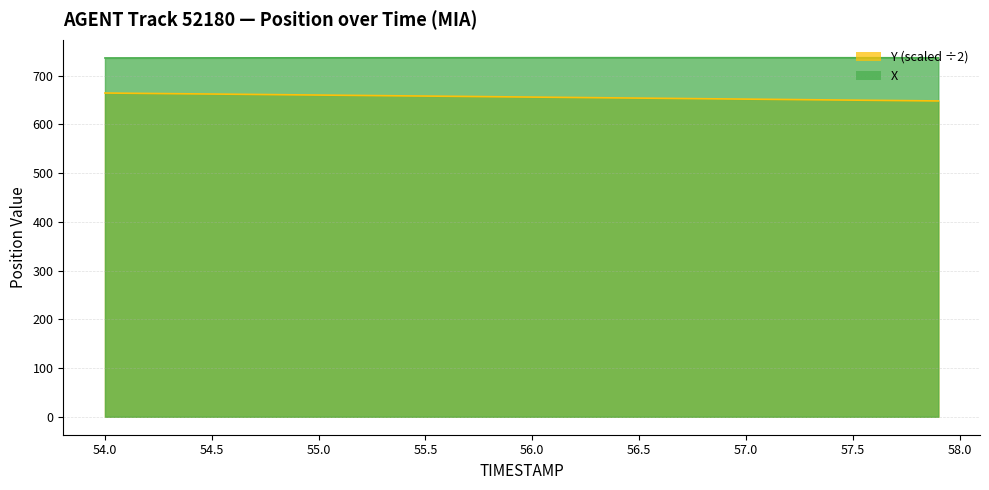

Is it true that Y equals 664.5 at 54.0?

True